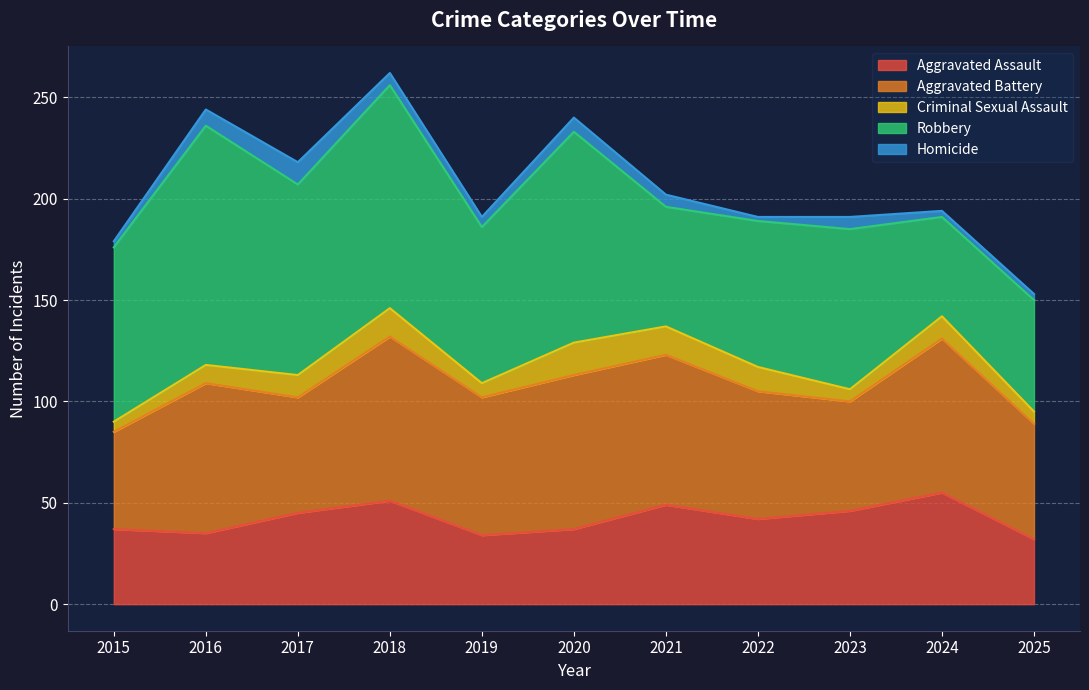

Is it true that Robbery equals 32 at 2016?

False